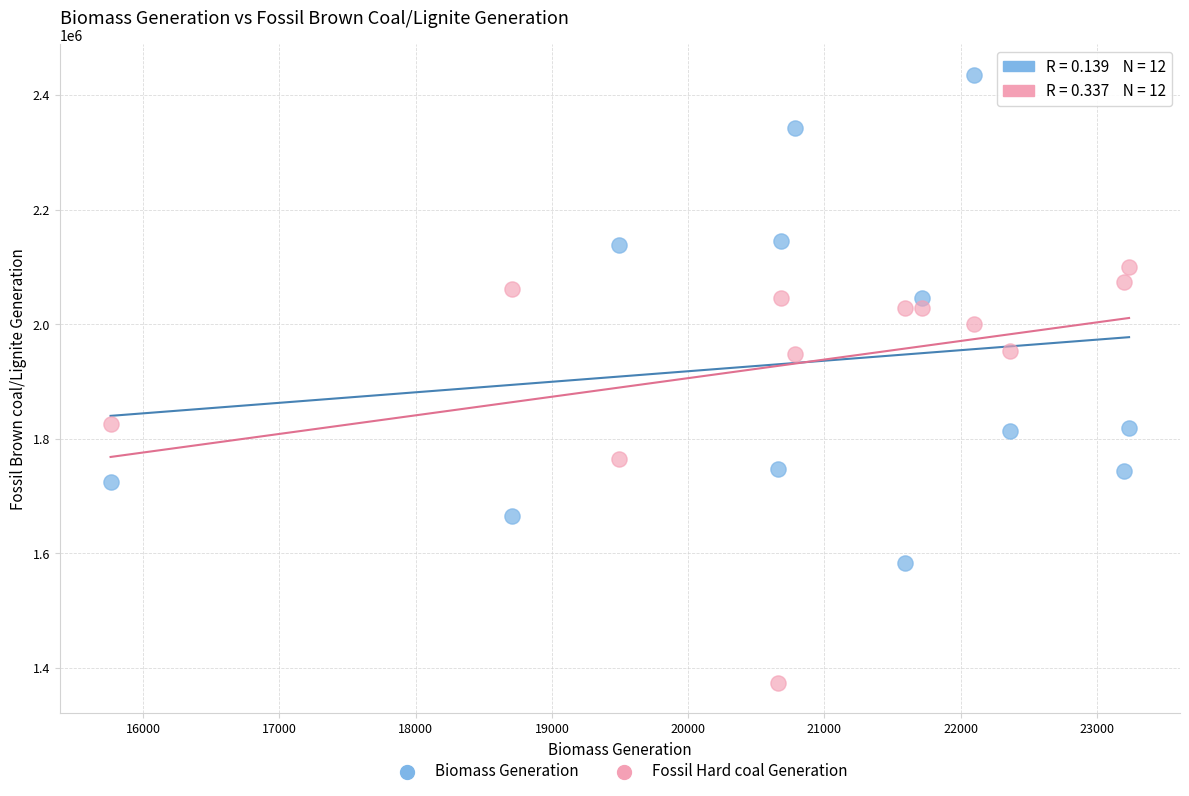

Across all data points, what is the range of X values (max minus min)?

7473.0